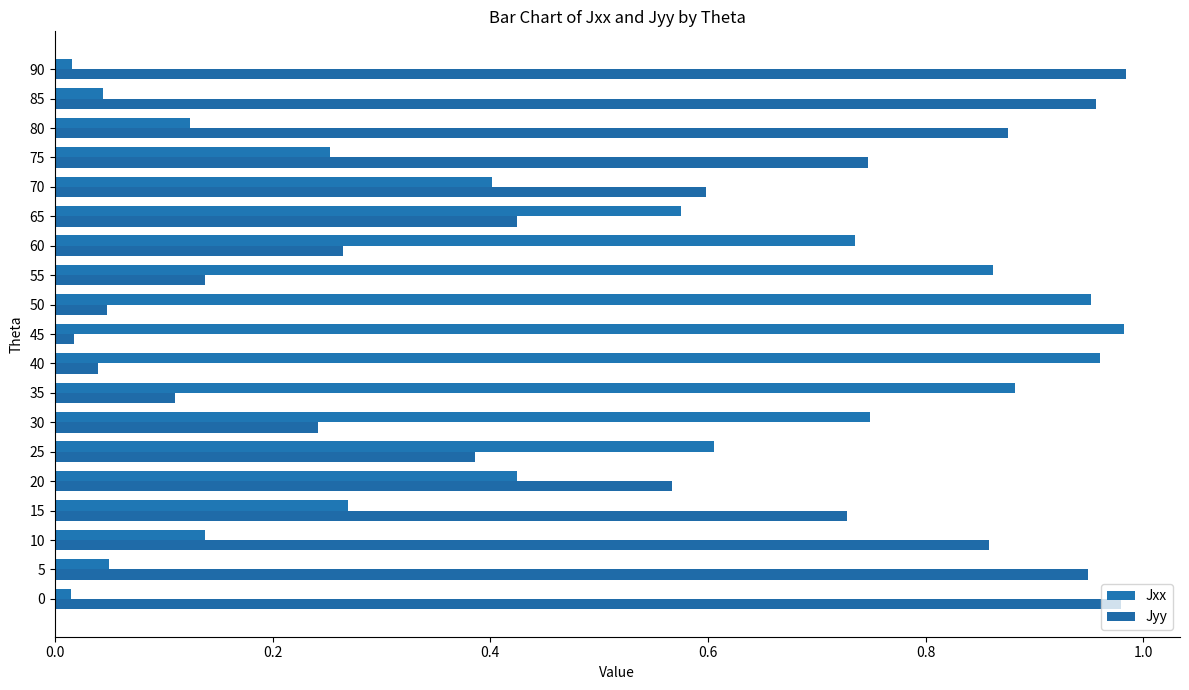

Count the number of data series in this chart.

2